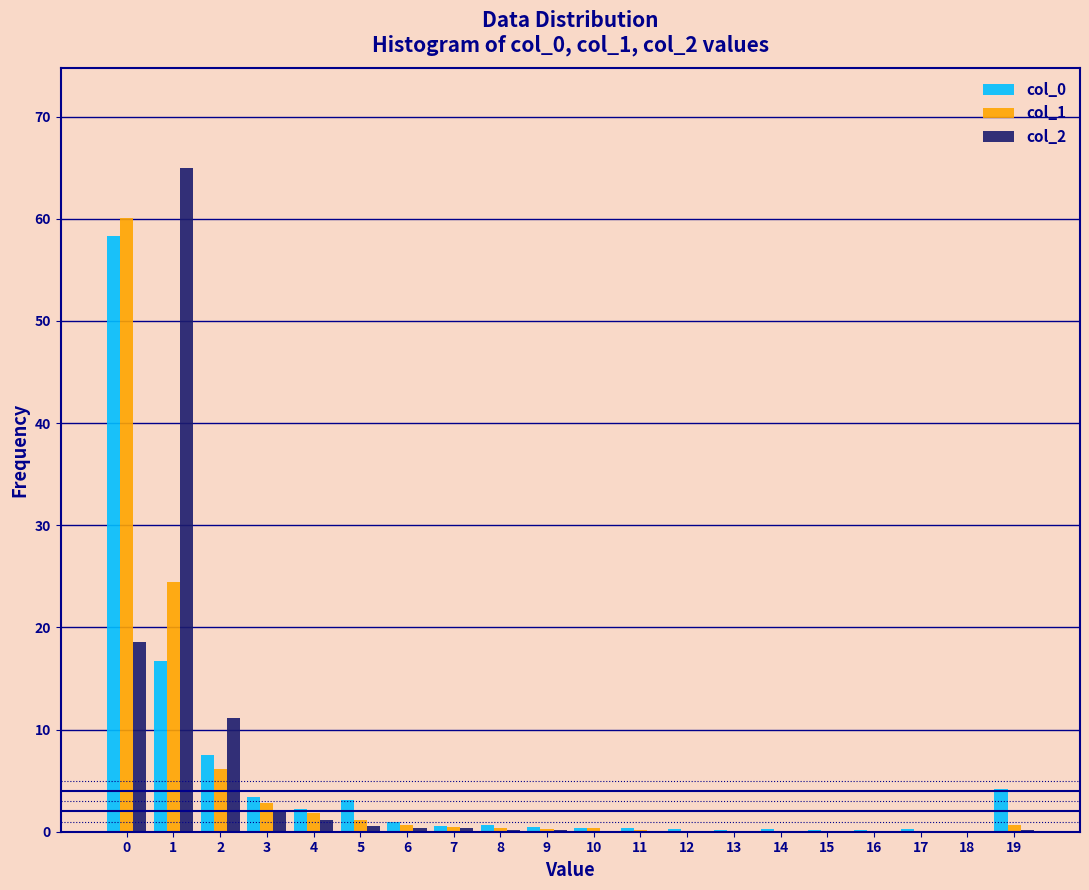

True or false: col_2 has a value of 11.1 at 2.

True